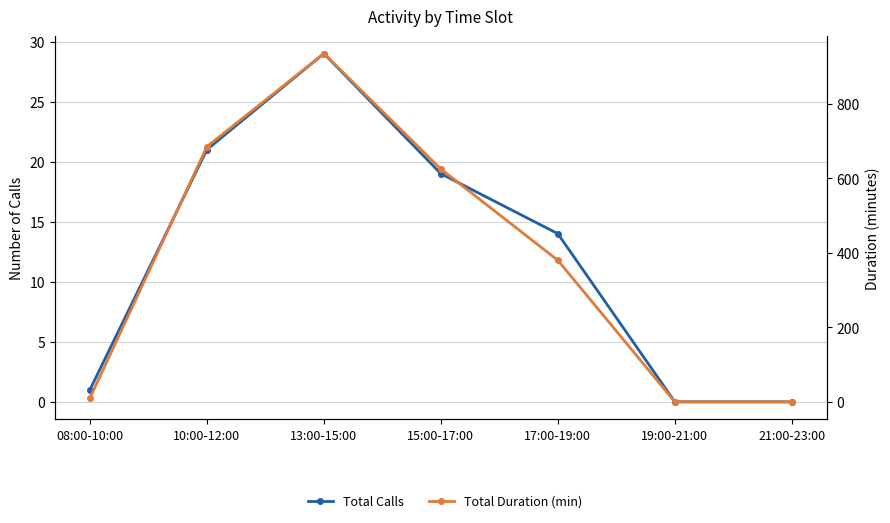

The Total Calls series shows 19 at 15:00-17:00. True or false?

True